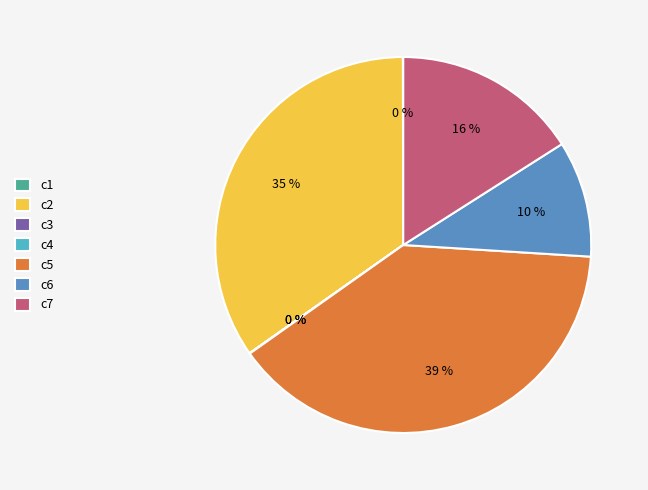

Does any single category account for the majority?

No